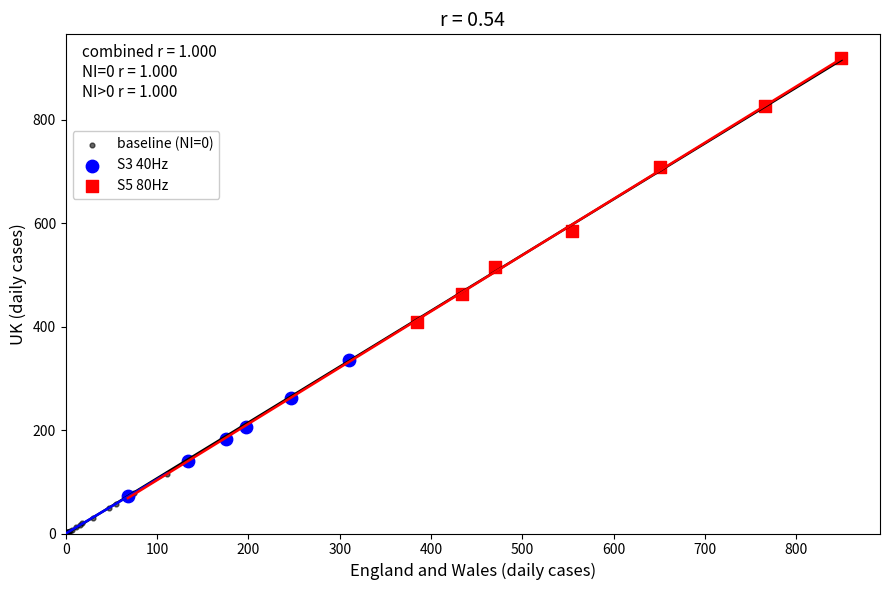

Which series reaches the maximum Y coordinate?

S5 80Hz